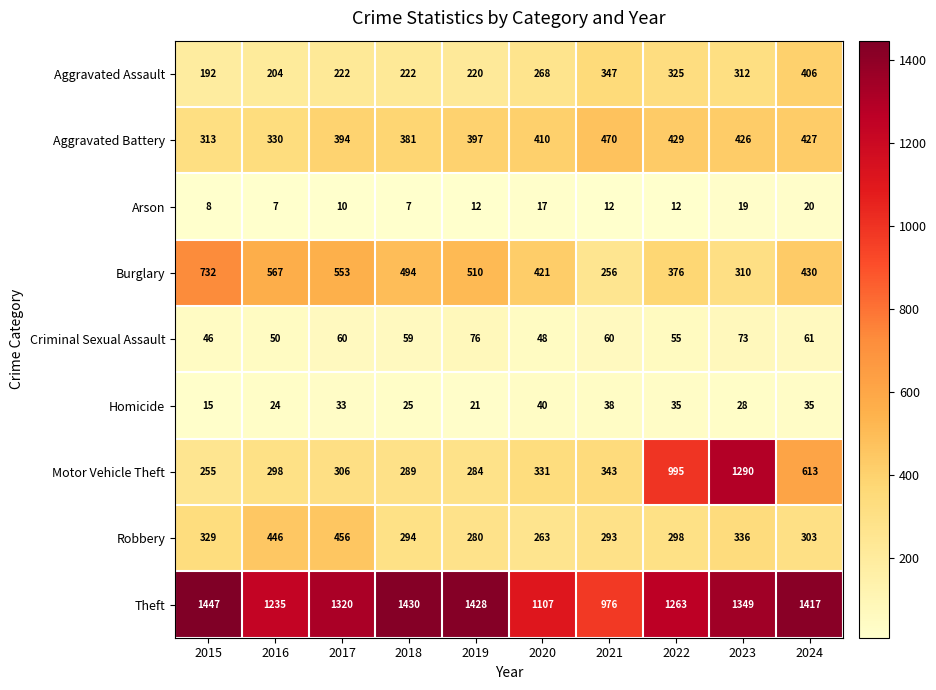

The value of Motor Vehicle Theft at 2022 is 995. True or false?

True